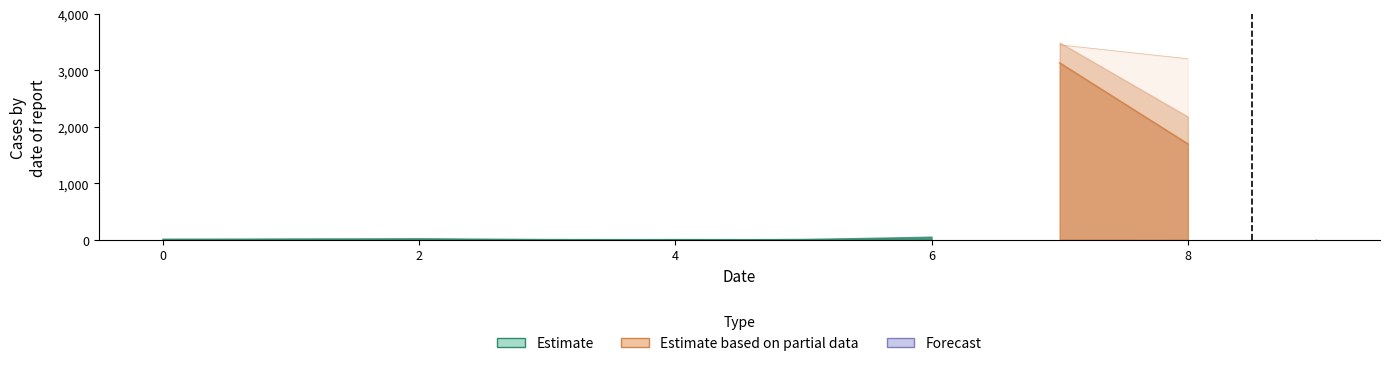

Reading right to left, extract all data points from this chart.

col_5: 9=12	8=1699	7=3134	6=44	5=0	4=0	3=2	2=15	1=12	0=6
col_3: 9=0	8=3208	7=3454	6=16	5=13	4=0	3=0	2=14	1=0	0=10
col_4: 9=7	8=2183	7=3496	6=23	5=0	4=0	3=0	2=8	1=0	0=10
col_11: 9=0	8=0	7=10	6=4	5=4	4=1	3=3	2=0	1=7	0=122
col_12: 9=22	8=0	7=37	6=32	5=1	4=0	3=0	2=0	1=4	0=2
col_2: 9=0	8=0	7=2	6=1	5=9	4=12	3=0	2=6	1=9	0=12